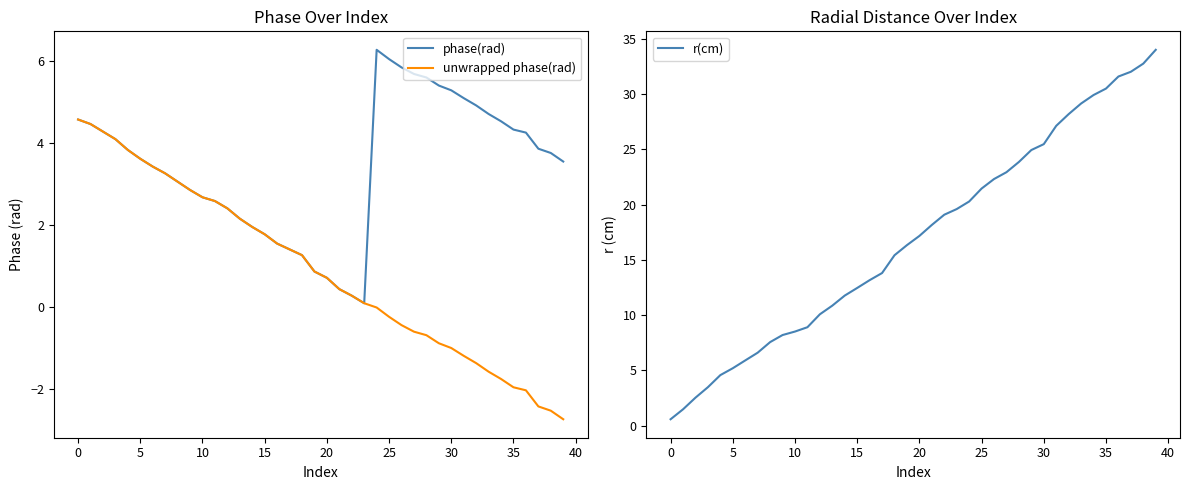

How many series are shown in this chart?

3